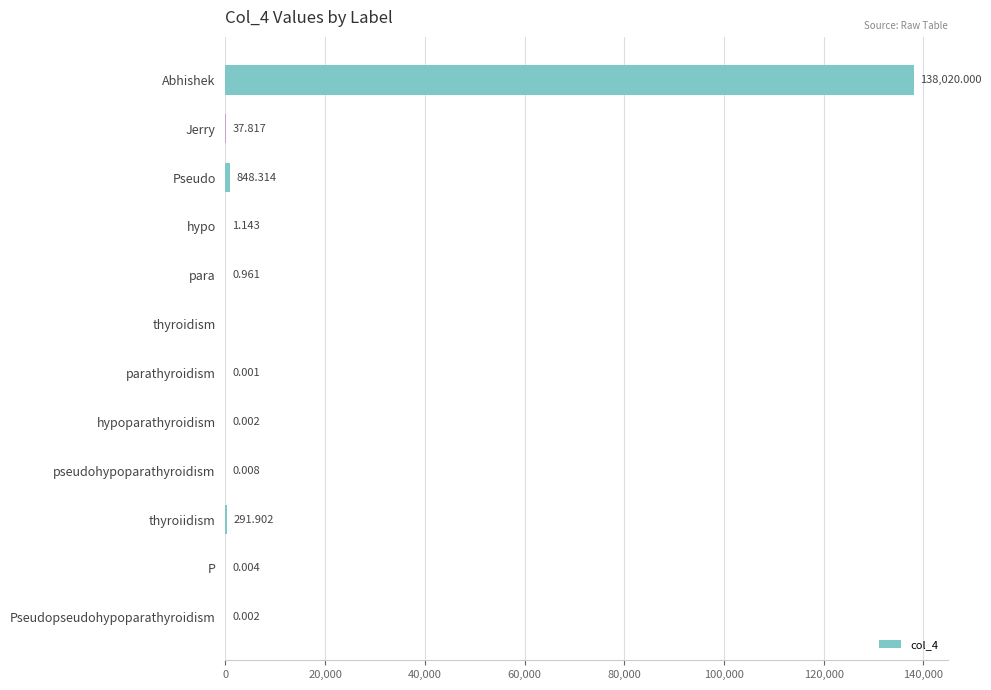

At which category does the chart reach its peak across all series?

Abhishek